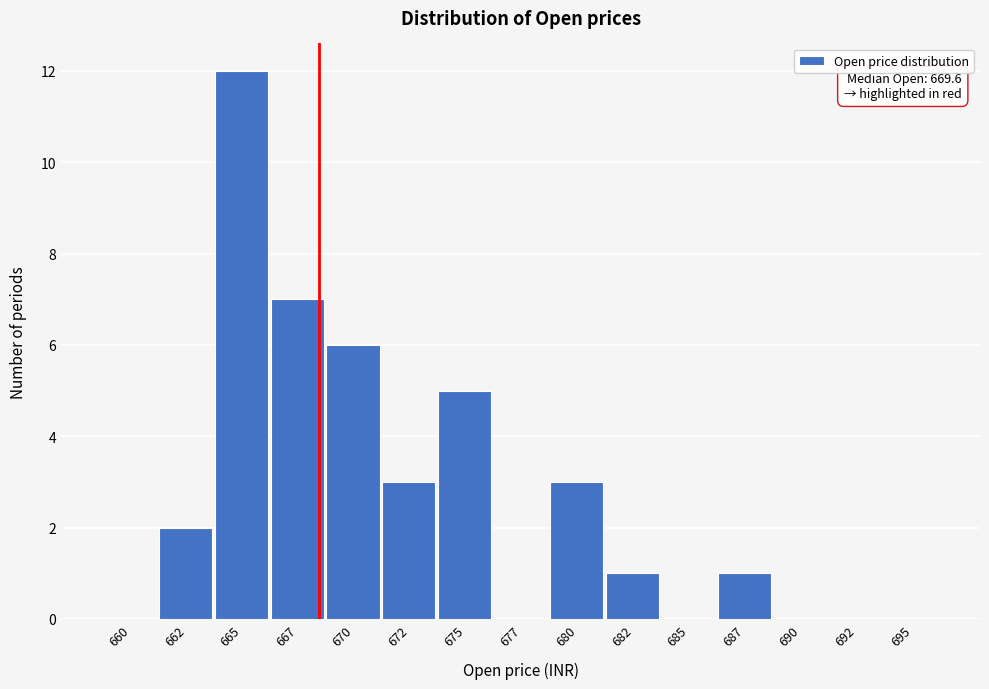

Reading left to right, what are all the values shown in this chart?

660=0	662=2	665=12	667=7	670=6	672=3	675=5	677=0	680=3	682=1	685=0	687=1	690=0	692=0	695=0